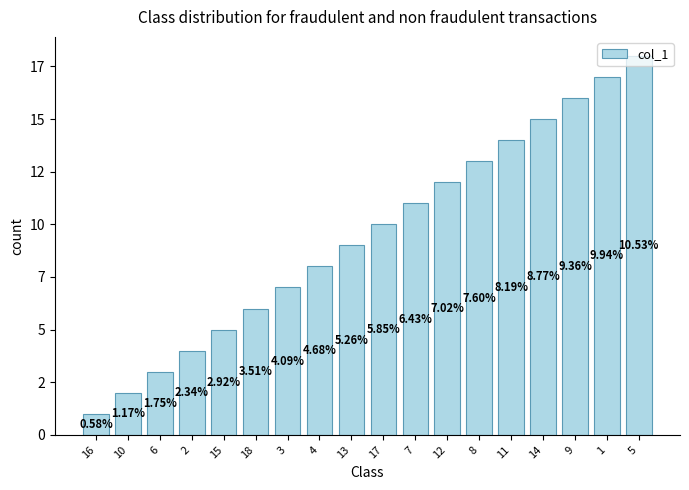

Does the chart contain any negative values?

No